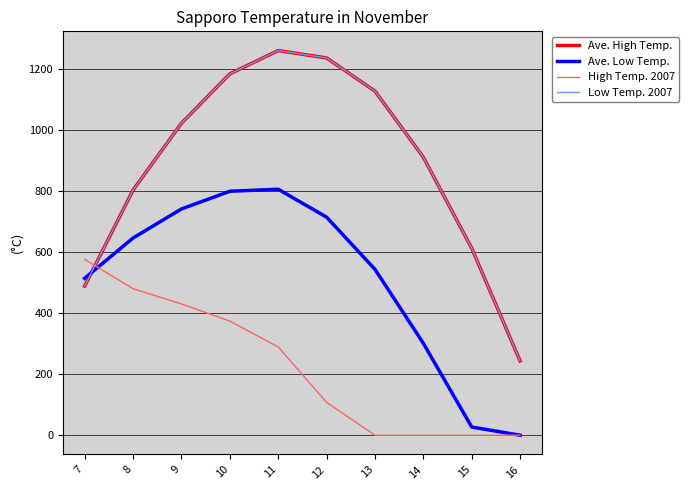

Which has a higher value, 7 or 9?

9